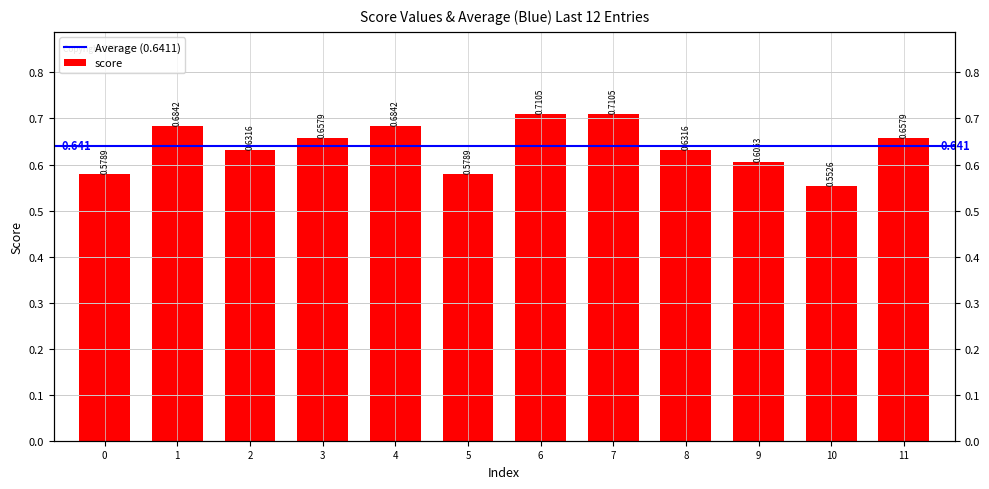

What is the change in value from 3 to 9?

-0.1